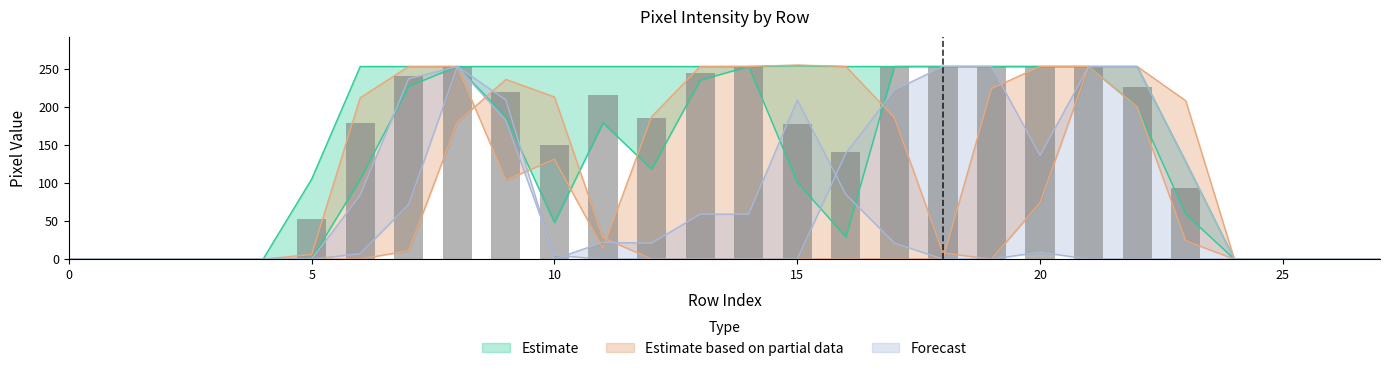

What is the spread (max minus min) of values at 23?

208